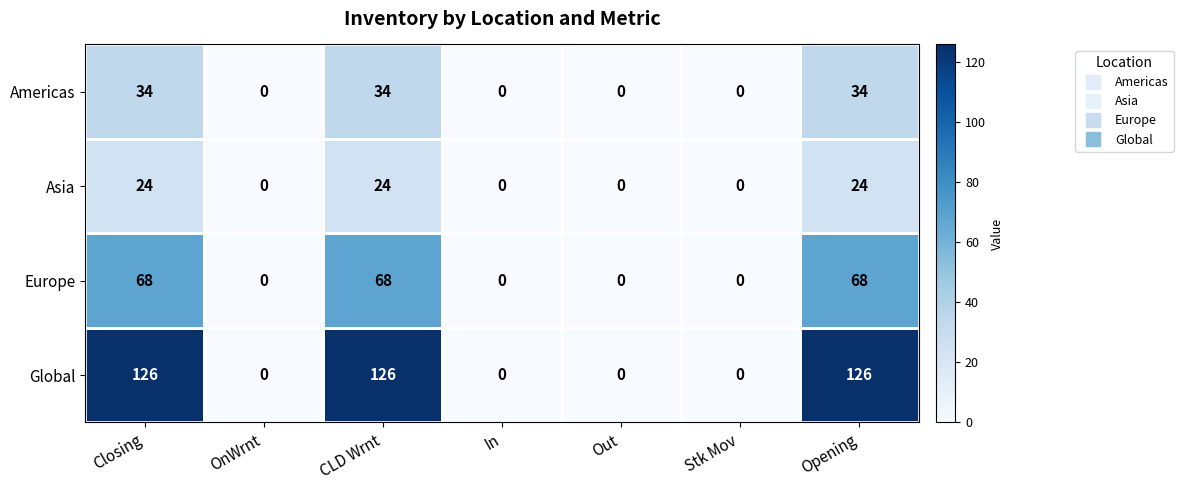

Which series has the largest total across all categories?

Global